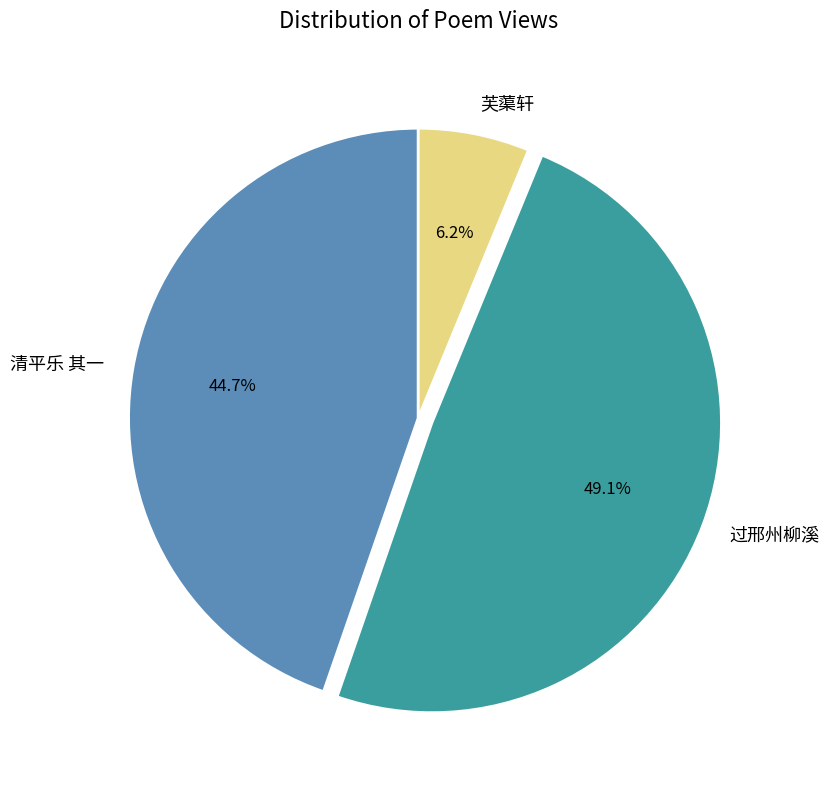

Is there any slice that represents more than half of the pie?

No